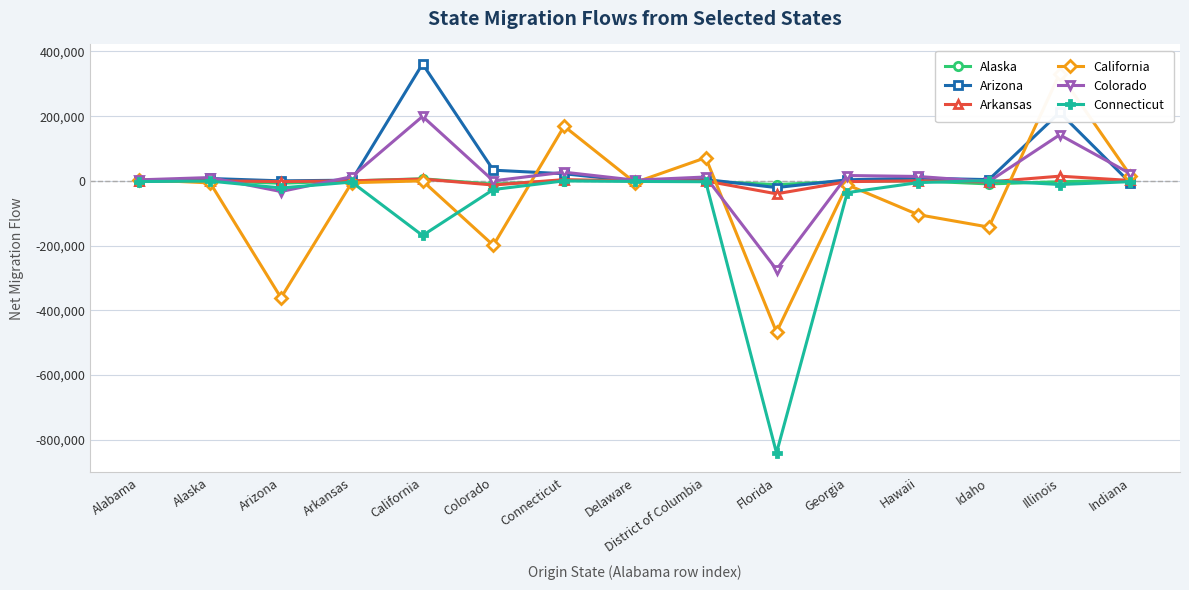

What is the difference between the maximum and minimum values in the Arizona series?

382358